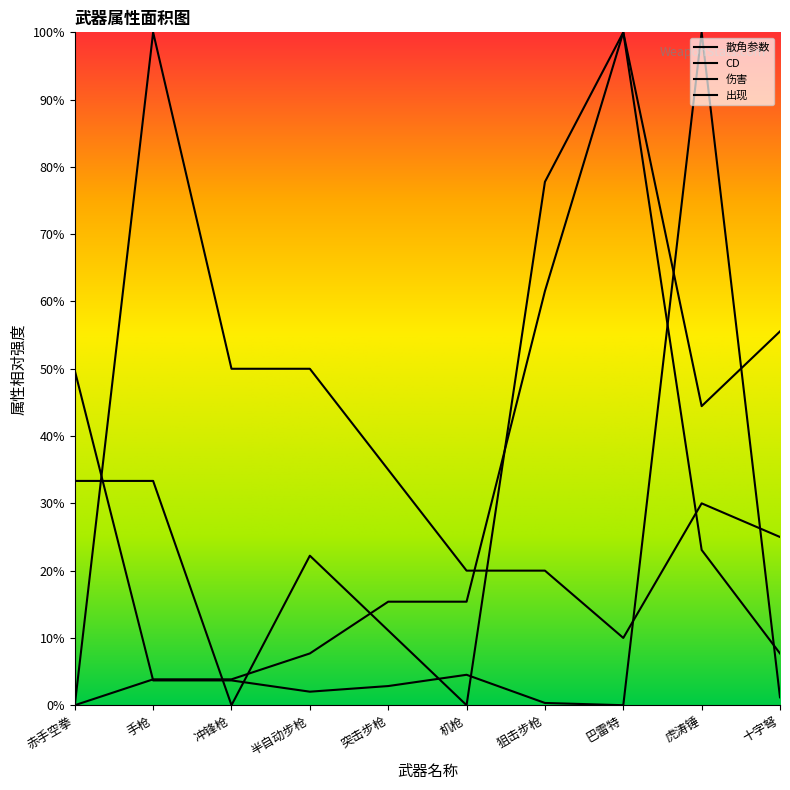

Is this an area chart (filled region under the line)?

No